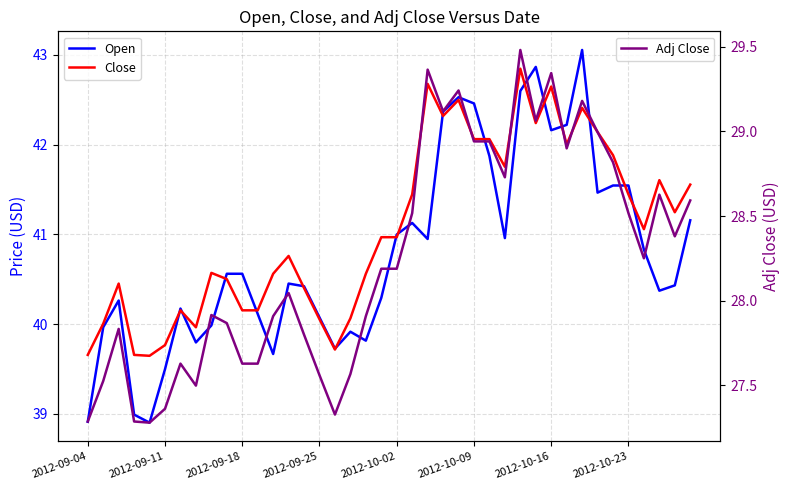

How many interior local peaks does the Close series have?

10